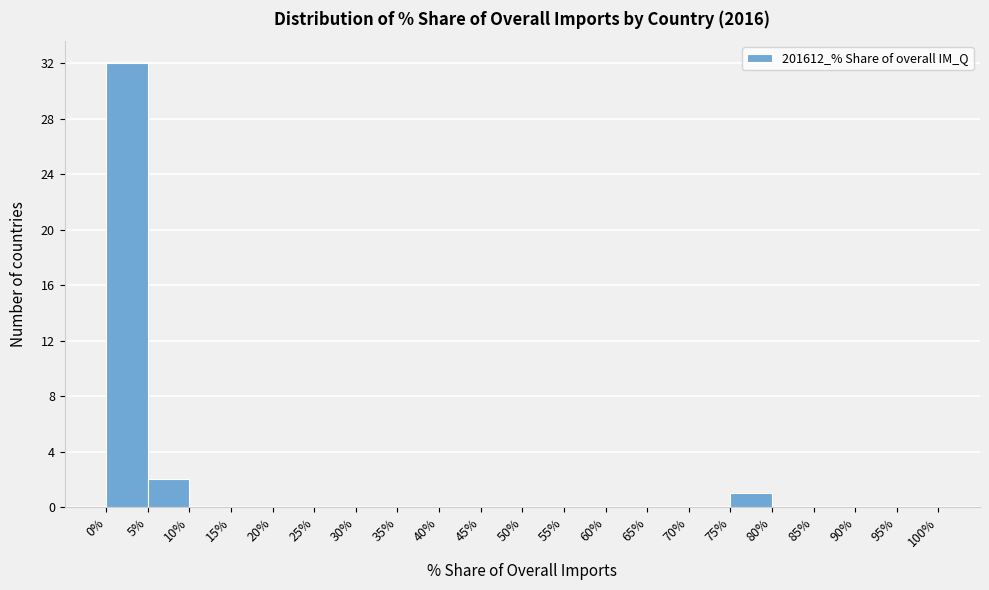

Which range on the x-axis has the tallest bar?

0% to 5%